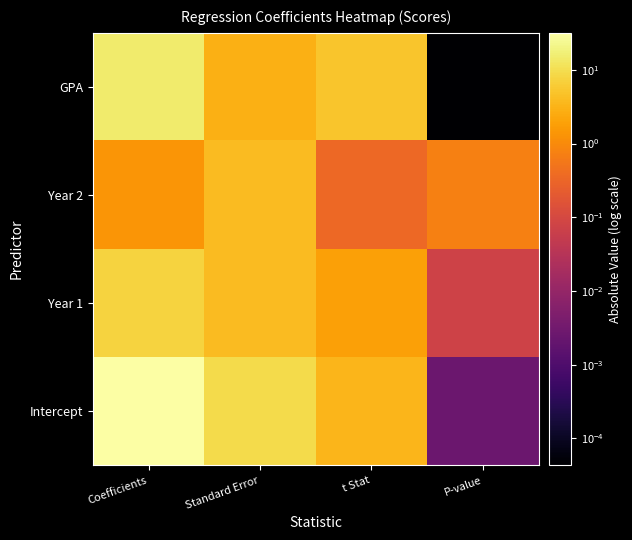

Which label corresponds to the smallest value in the chart?

P-value